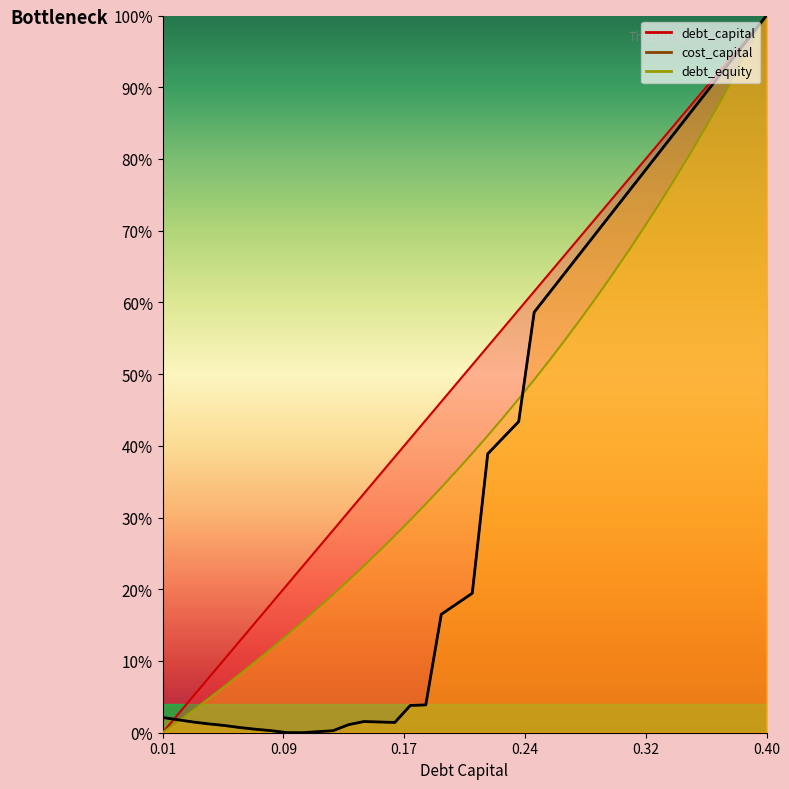

True or false: debt_capital and debt_equity intersect in this chart.

False